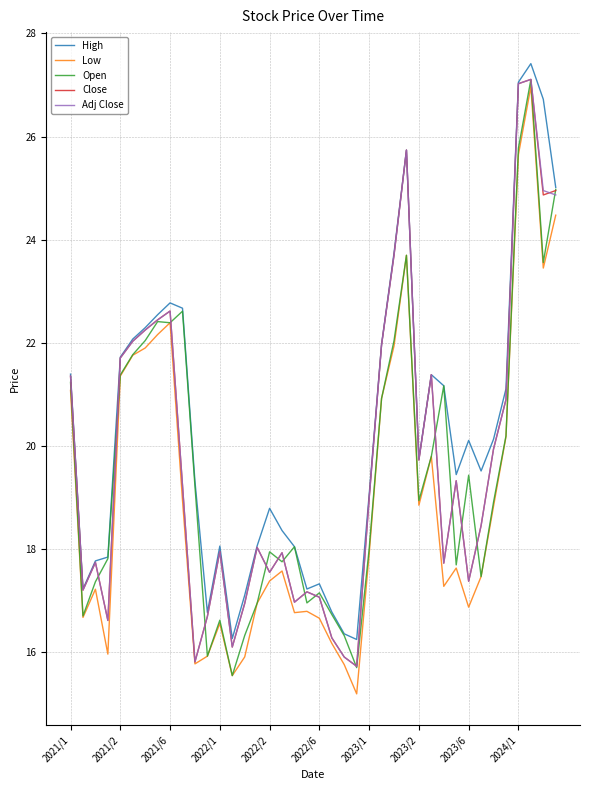

Which series has the largest total across all categories?

High